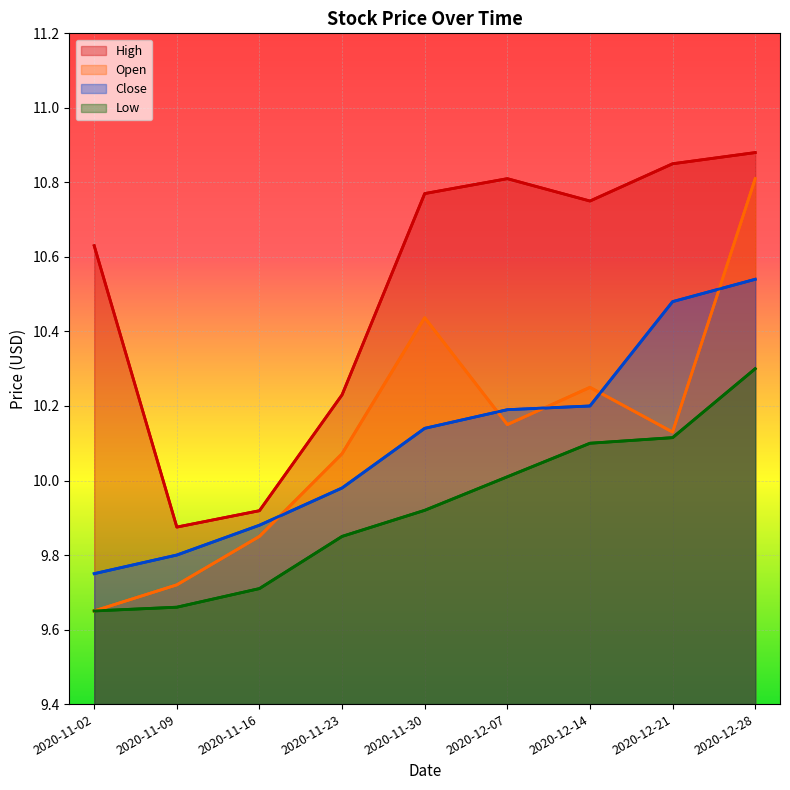

What is the smallest value displayed?

9.7